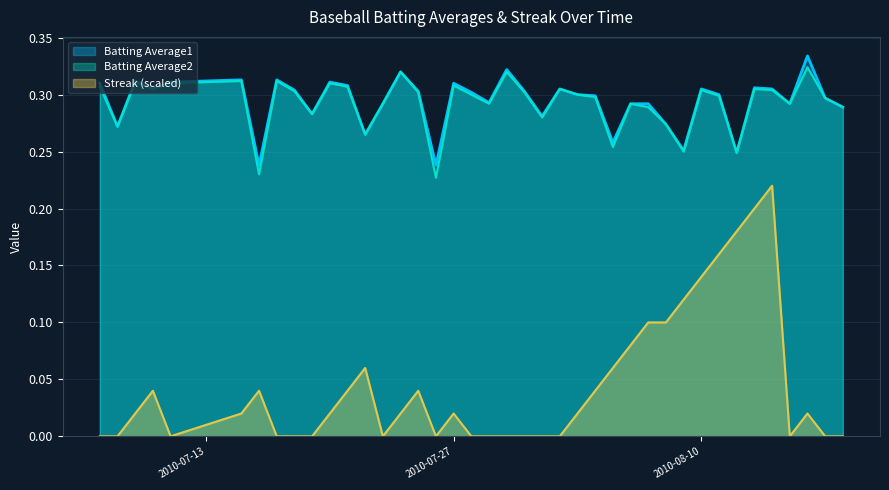

Does the chart have visible grid lines?

Yes